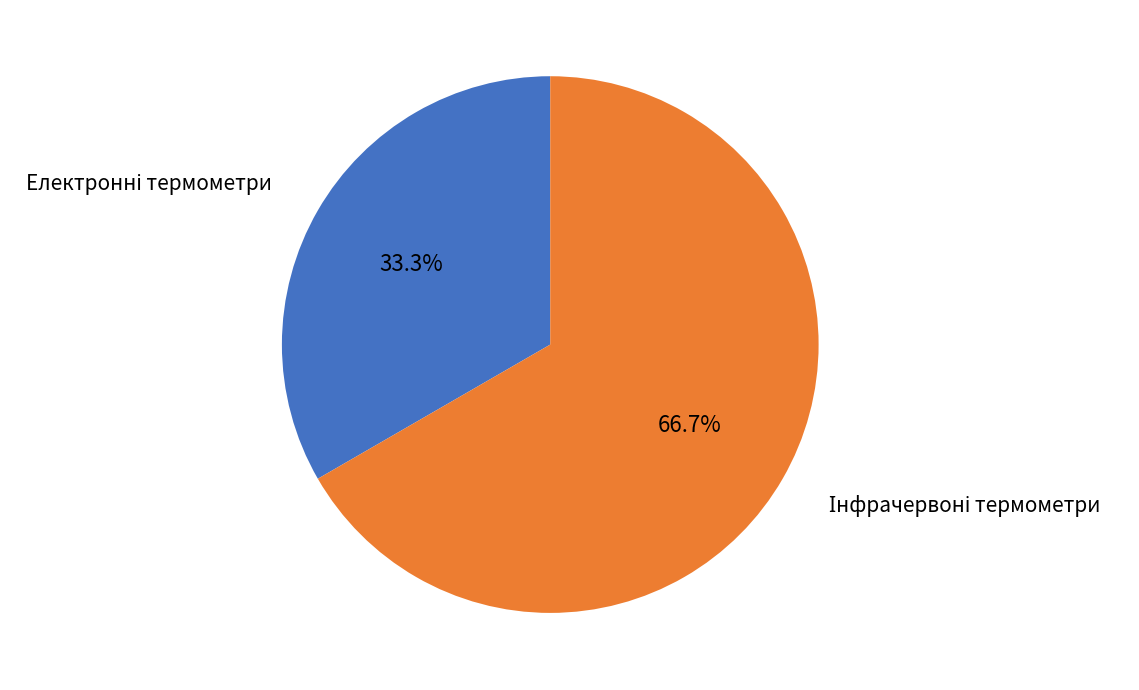

Is there any slice that represents more than half of the pie?

Yes